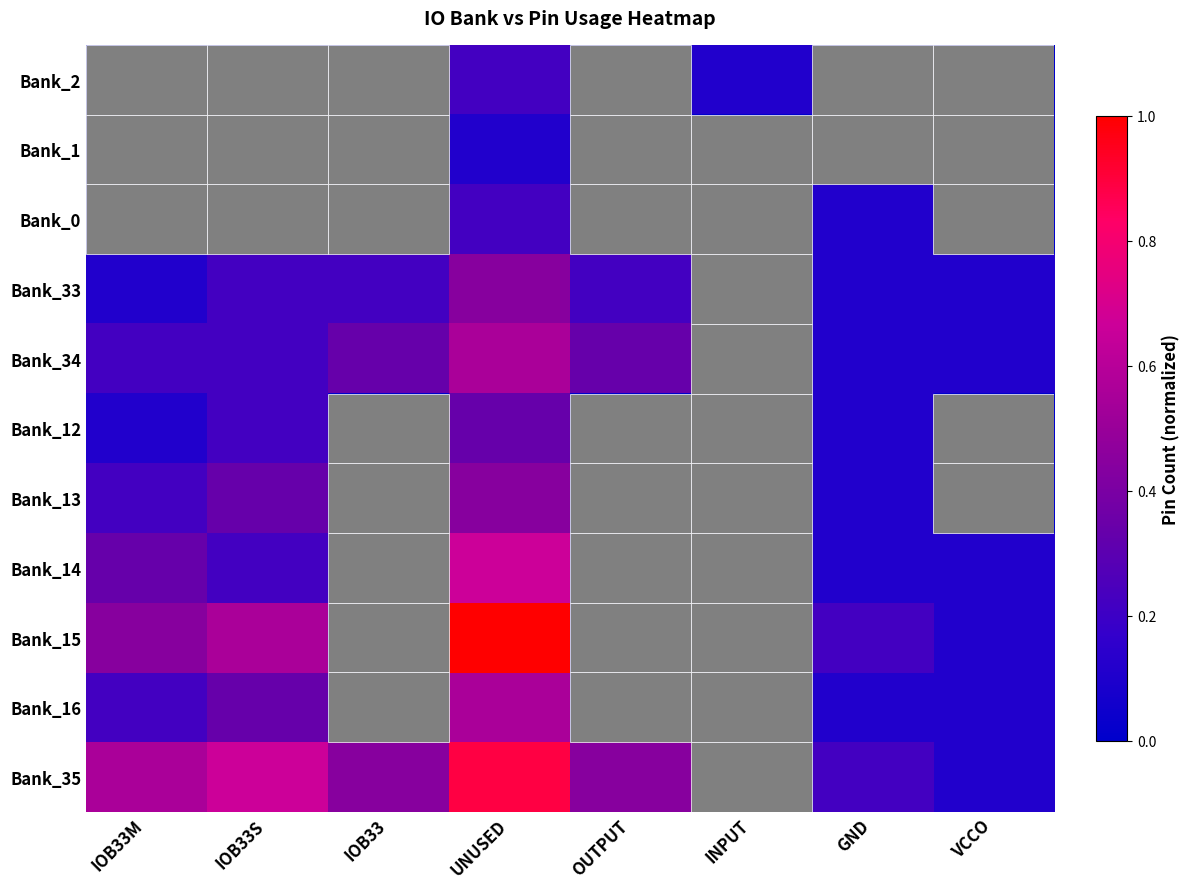

What is the total value across all series at IOB33S?

2.8